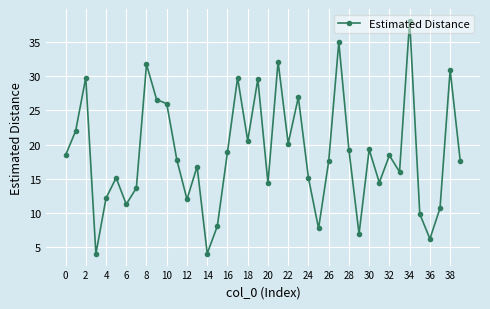

Count the number of data series in this chart.

1